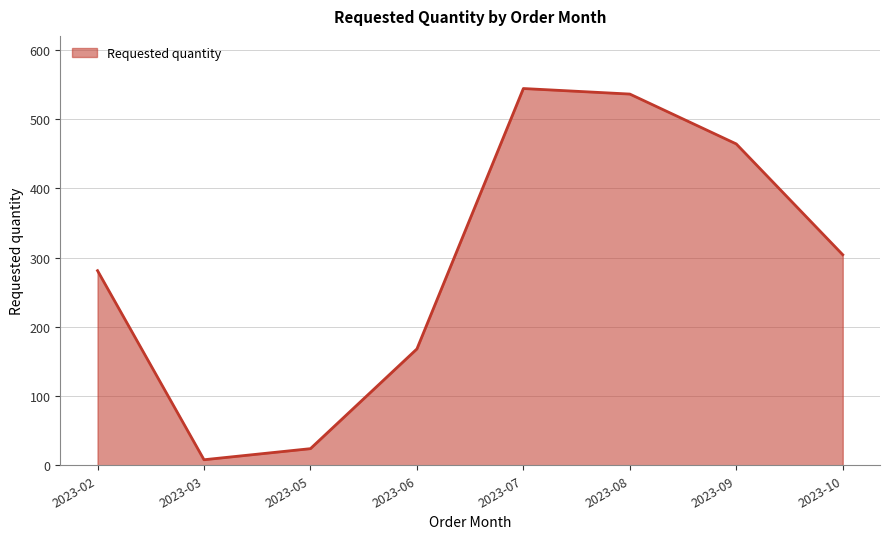

Which label corresponds to the largest value in the chart?

2023-07